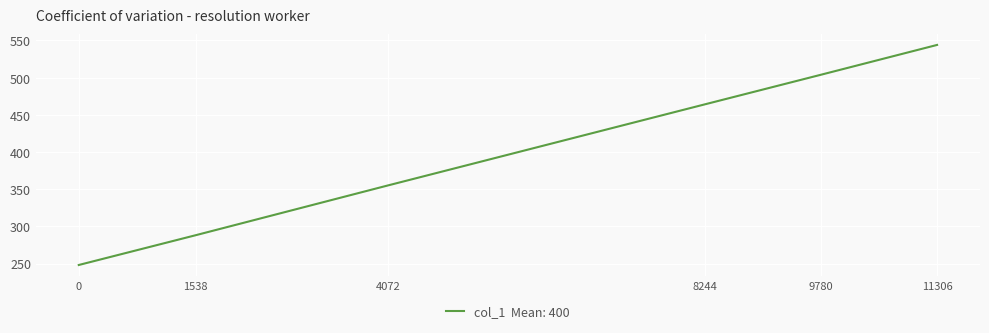

What value does the data have at 11306?

544